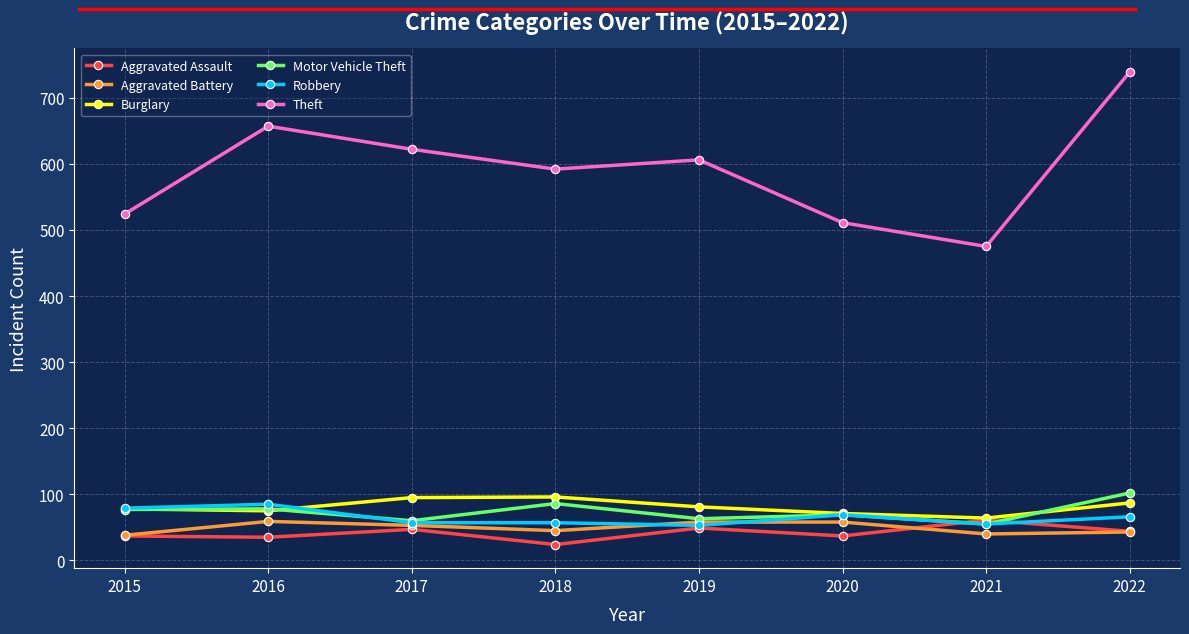

True or false: Burglary and Theft intersect in this chart.

False